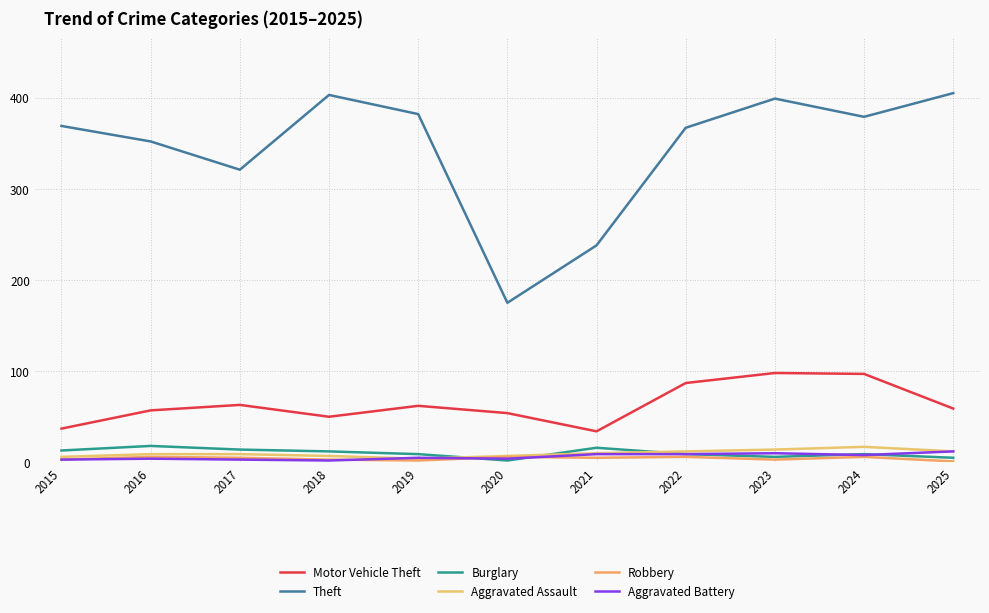

What is the difference between the second highest and minimum values in the Burglary series?

14